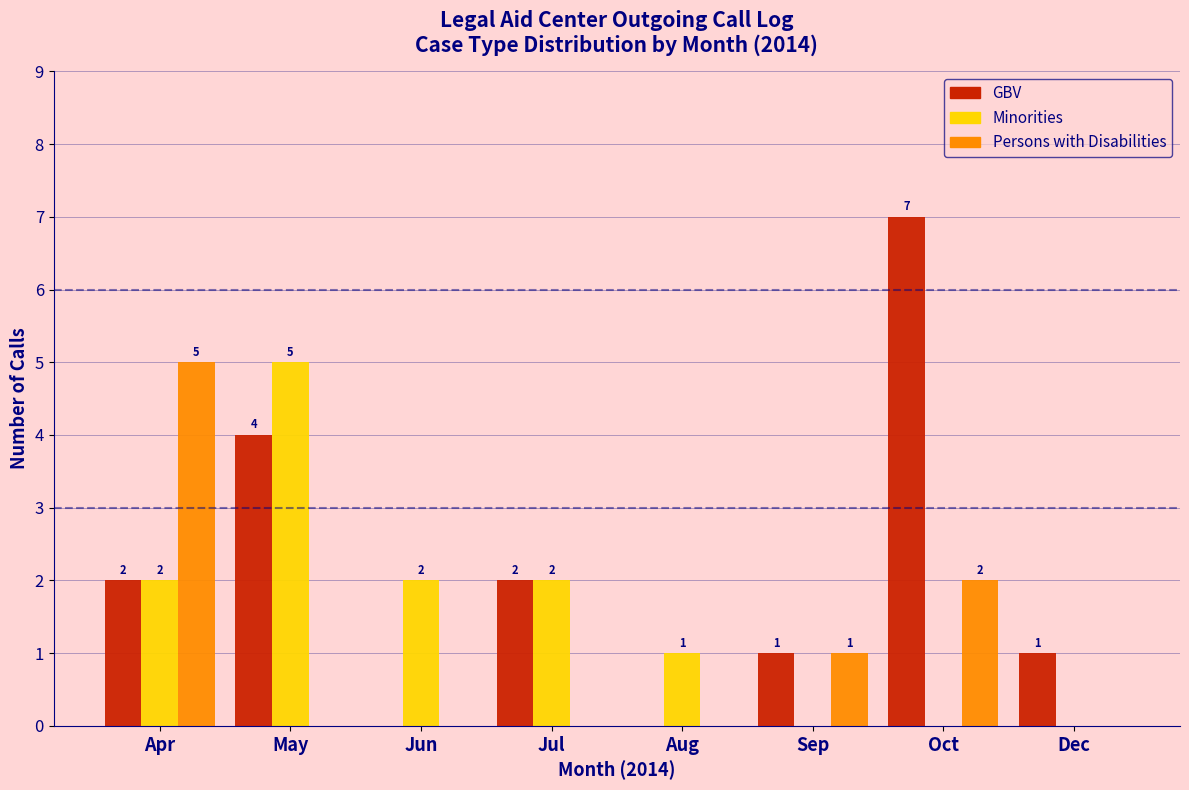

Reading right to left, list all the values displayed in this chart.

GBV: Dec=1	Oct=7	Sep=1	Aug=0	Jul=2	Jun=0	May=4	Apr=2
Minorities: Dec=0	Oct=0	Sep=0	Aug=1	Jul=2	Jun=2	May=5	Apr=2
Persons with Disabilities: Dec=0	Oct=2	Sep=1	Aug=0	Jul=0	Jun=0	May=0	Apr=5